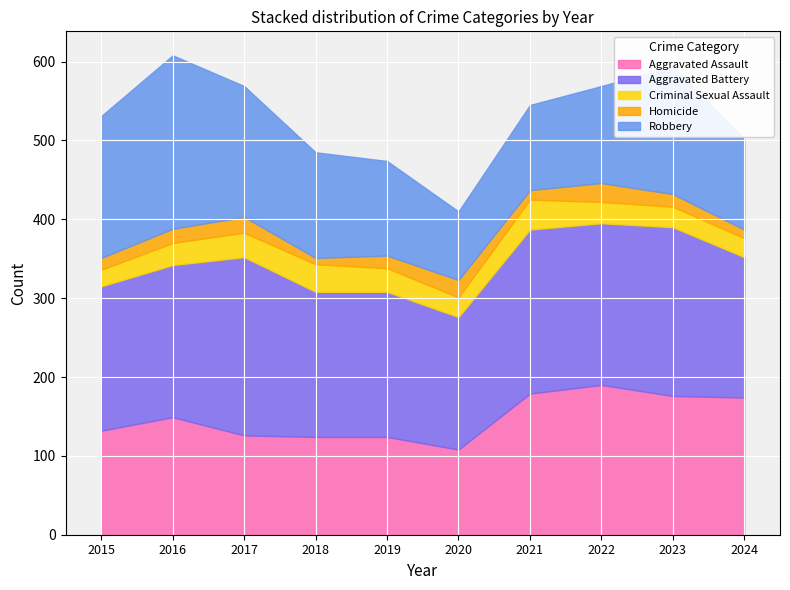

Reading right to left, extract all data points from this chart.

Aggravated Assault: 2024=174	2023=176	2022=190	2021=179	2020=108	2019=124	2018=124	2017=126	2016=149	2015=132
Aggravated Battery: 2024=178	2023=214	2022=205	2021=208	2020=168	2019=184	2018=184	2017=226	2016=193	2015=183
Criminal Sexual Assault: 2024=24	2023=26	2022=27	2021=38	2020=25	2019=30	2018=35	2017=31	2016=28	2015=21
Homicide: 2024=11	2023=16	2022=24	2021=12	2020=22	2019=16	2018=8	2017=20	2016=18	2015=15
Robbery: 2024=115	2023=162	2022=123	2021=108	2020=87	2019=120	2018=134	2017=166	2016=220	2015=180